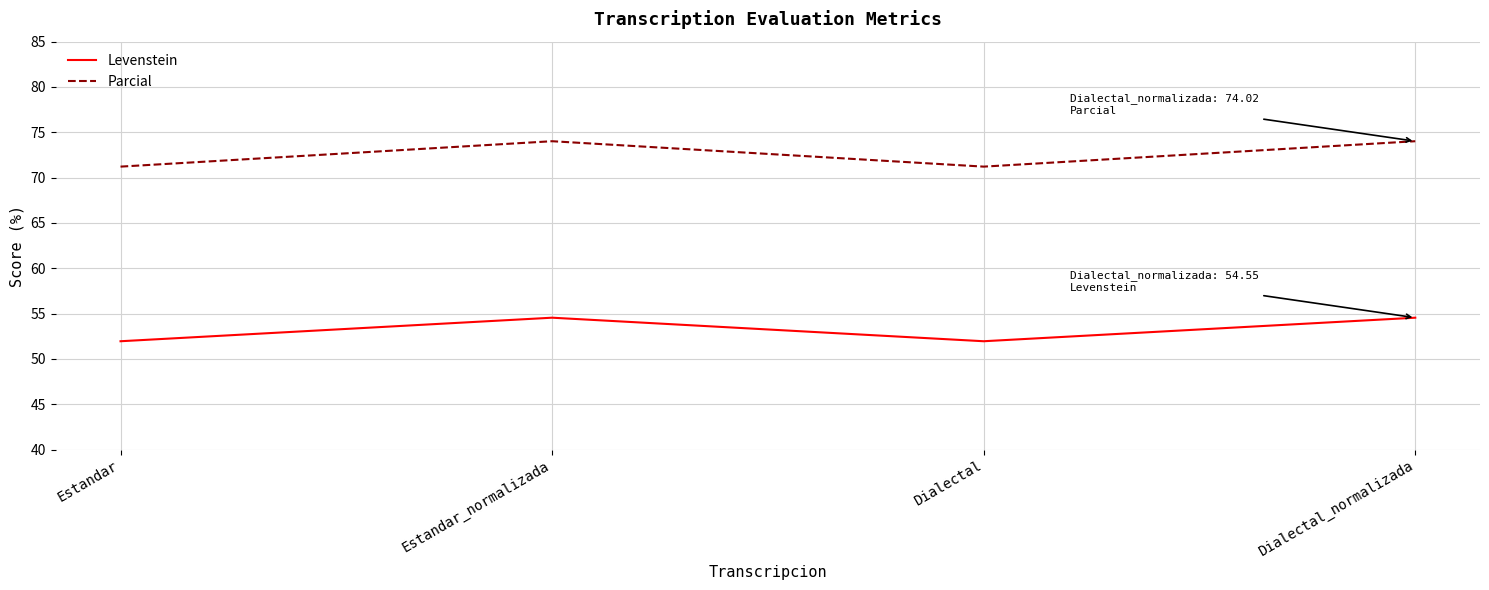

What is the total value across all series at Estandar_normalizada?

128.6